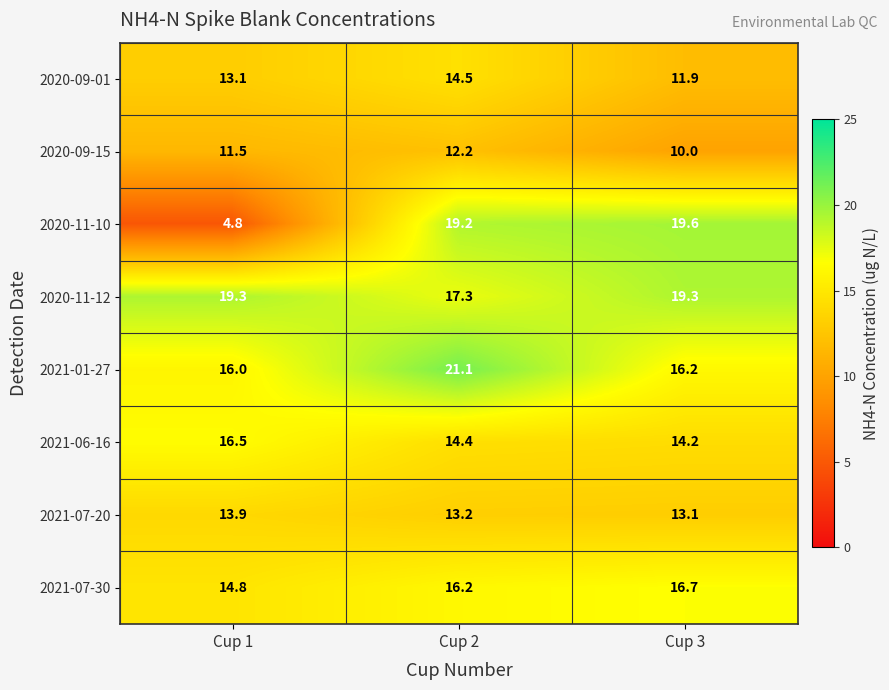

Reading left to right, list all the values displayed in this chart.

2020-09-01: 13.1	14.5	11.9
2020-09-15: 11.5	12.2	10.0
2020-11-10: 4.8	19.2	19.6
2020-11-12: 19.3	17.3	19.3
2021-01-27: 16.0	21.1	16.2
2021-06-16: 16.5	14.4	14.2
2021-07-20: 13.9	13.2	13.1
2021-07-30: 14.8	16.2	16.7